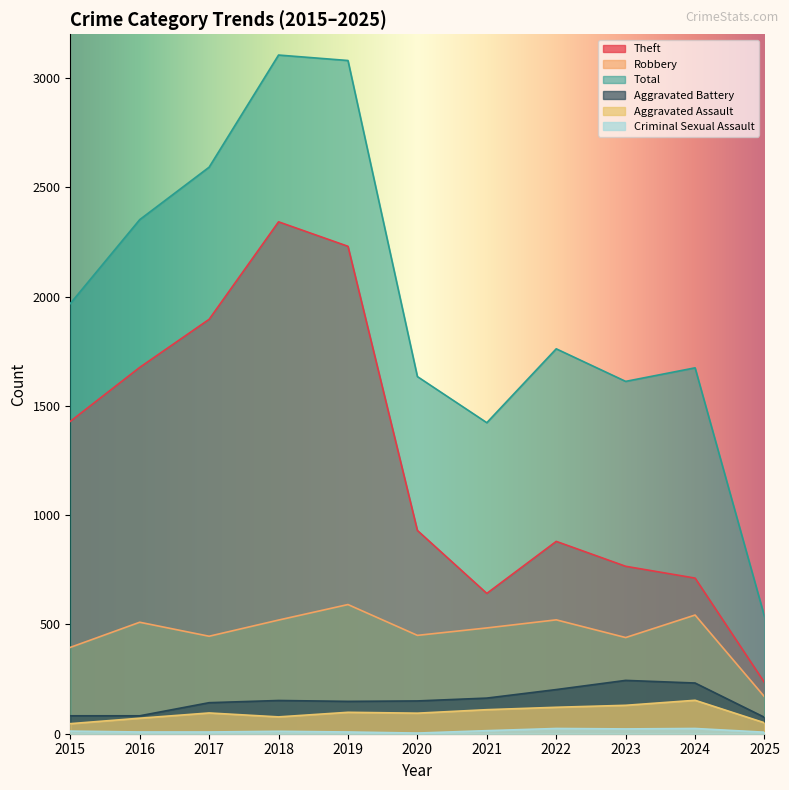

True or false: Total and Aggravated Battery cross at least once.

False